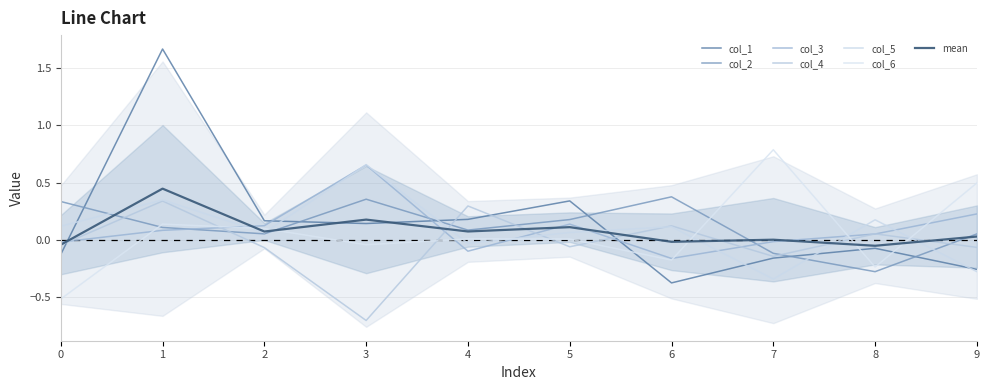

Which series has the largest range (max minus min)?

col_1